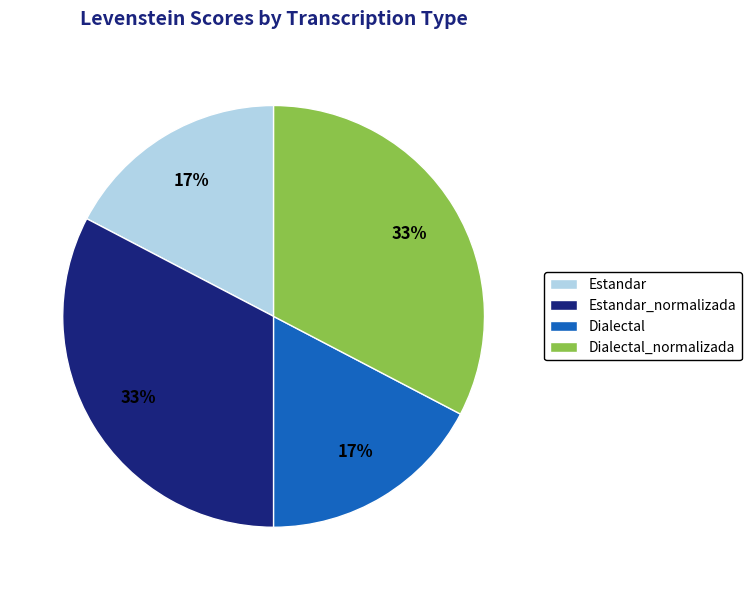

Count the number of slices in the pie.

4